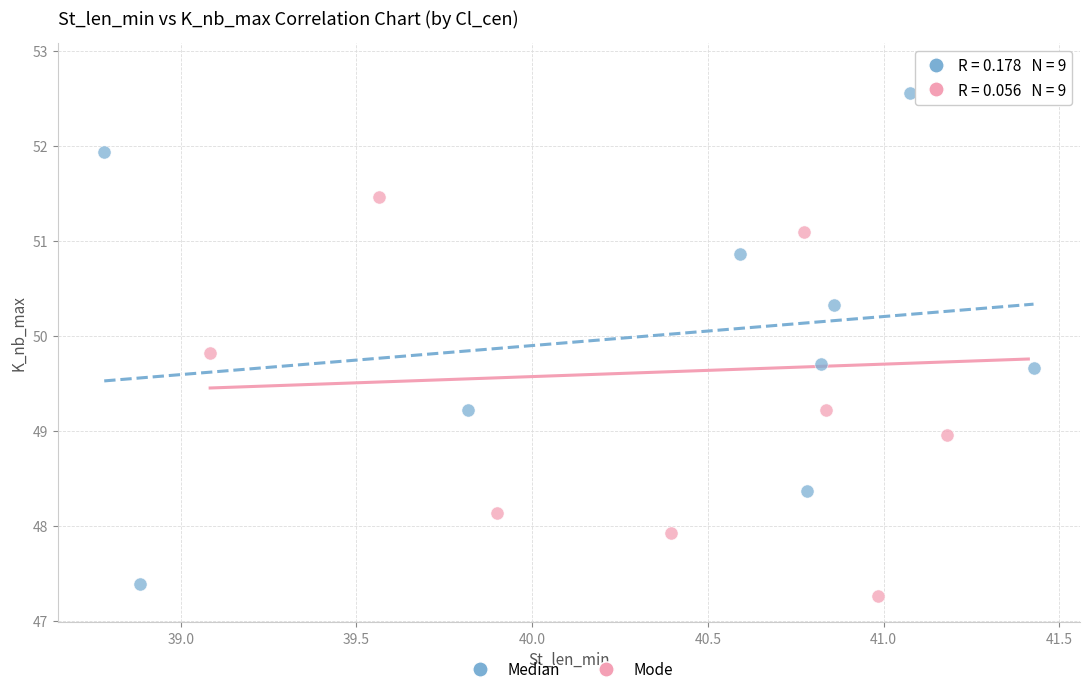

Which series contains the highest Y value?

Mode